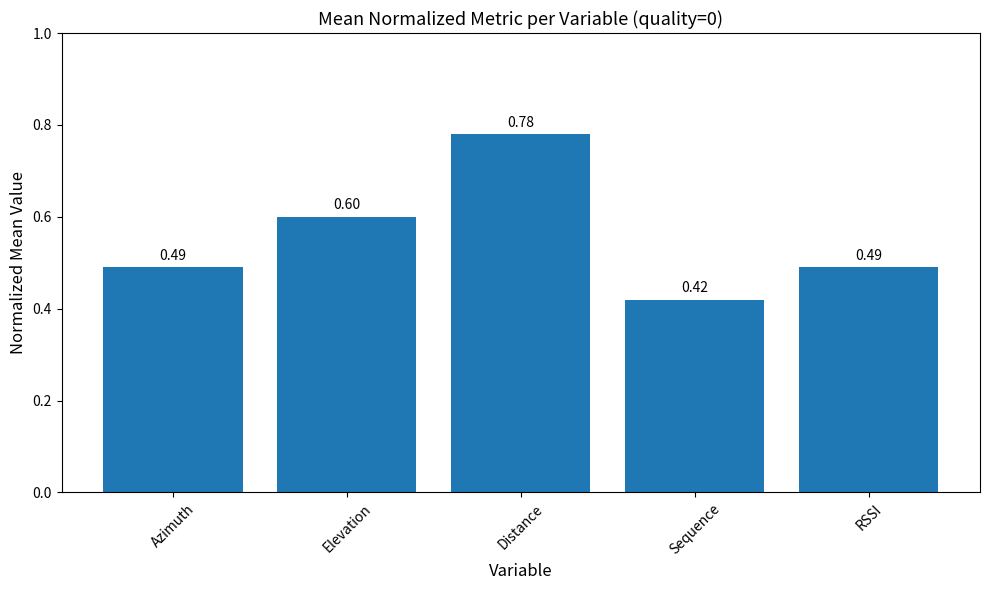

Between Azimuth and Sequence, which is larger?

Azimuth